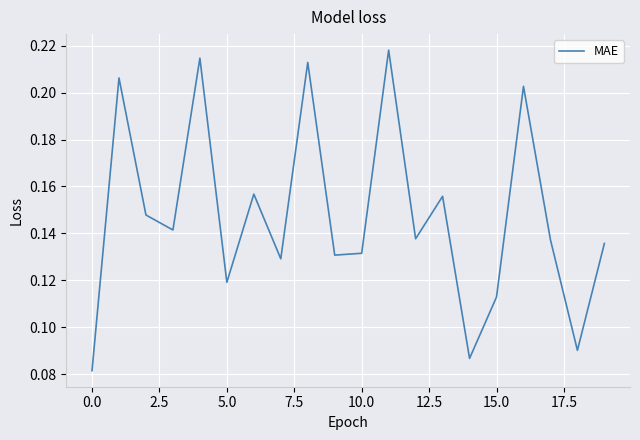

What is the maximum value shown in the chart?

0.2